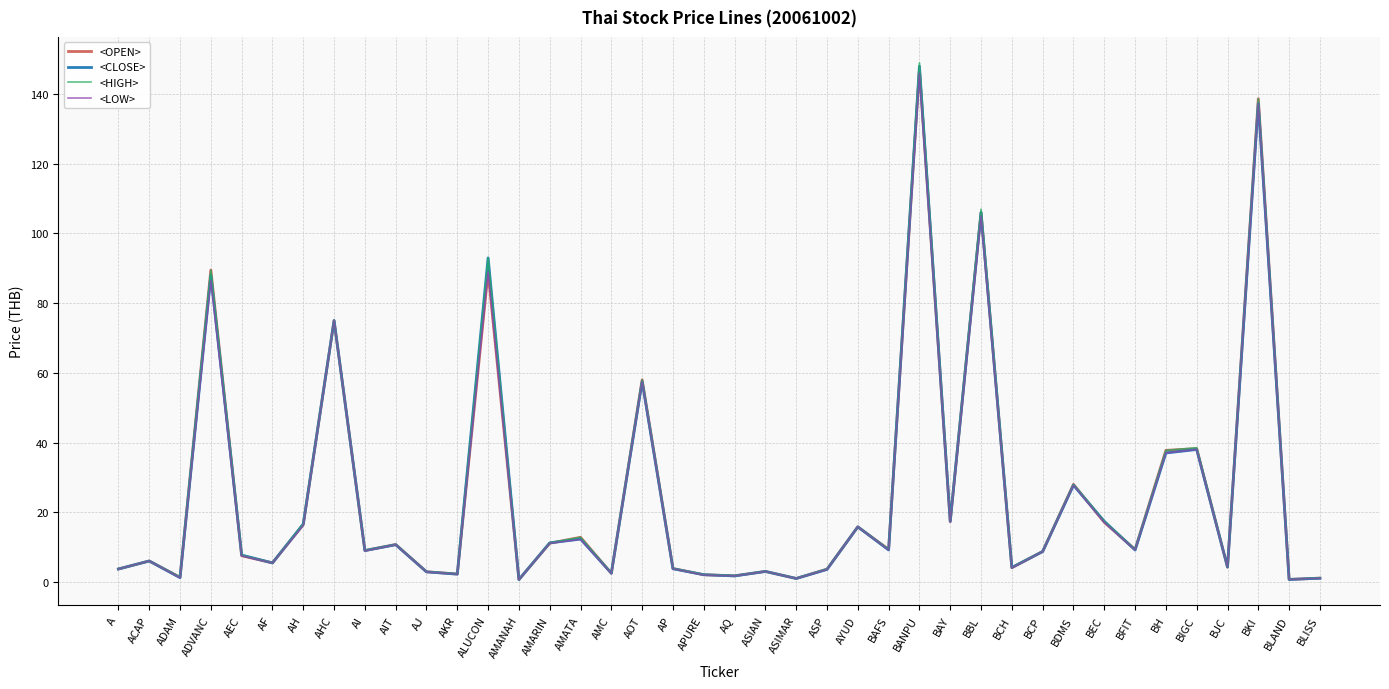

At how many categories does at least one series exceed 136?

2